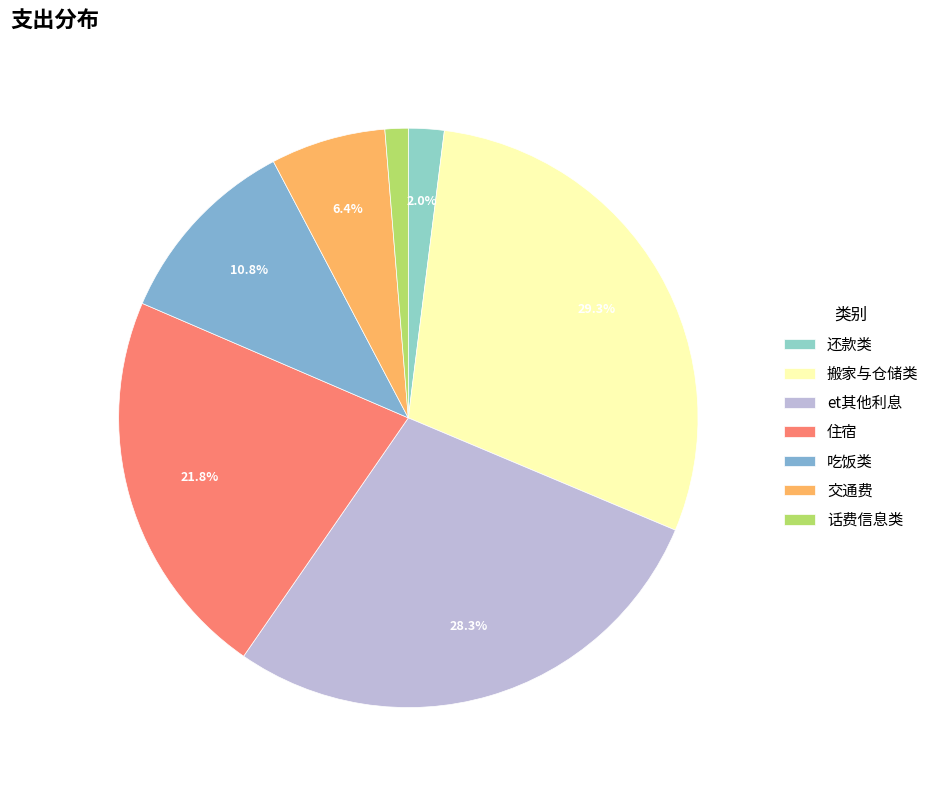

To the nearest percent, what is the difference between the largest and smallest slice percentages?

28%